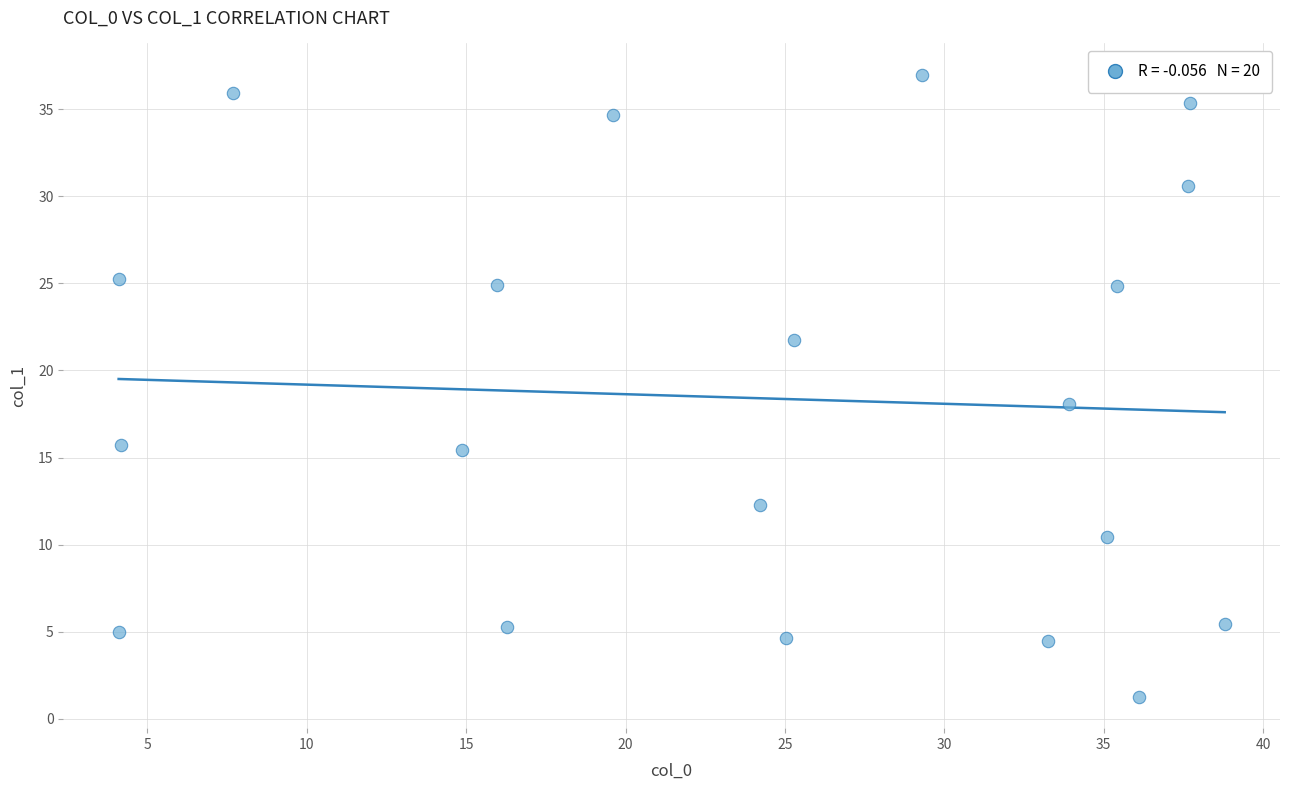

What Y value in the scatter plot is closest to 19?

18.1